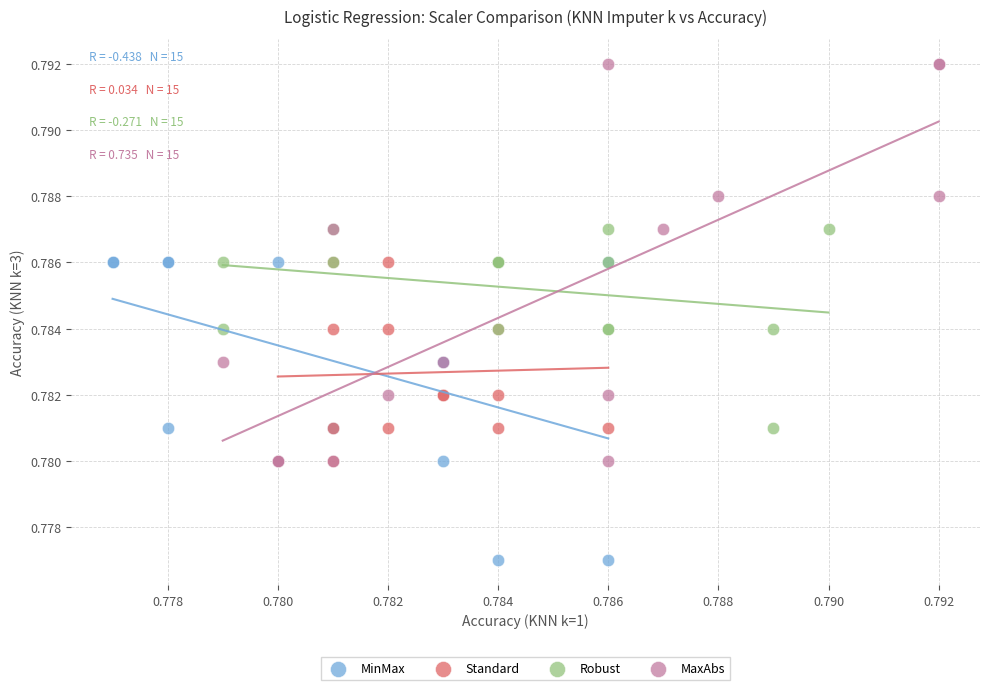

Which series contains the highest Y value?

MaxAbs